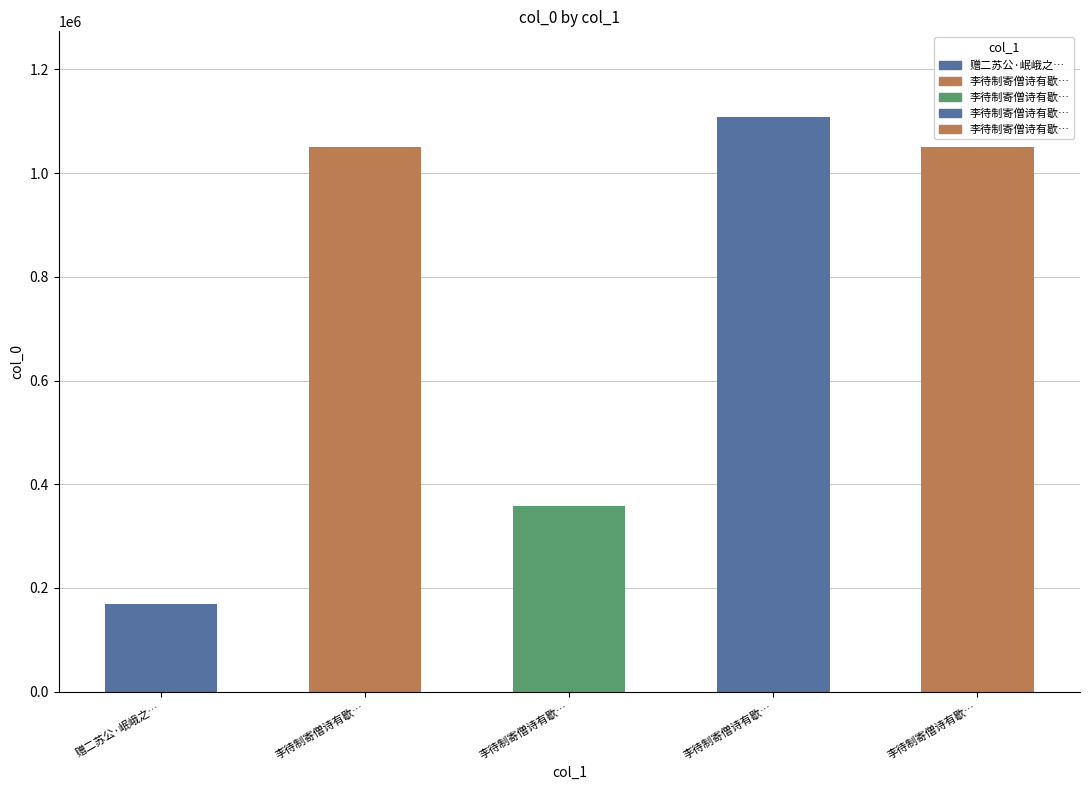

Are the bars horizontal?

No